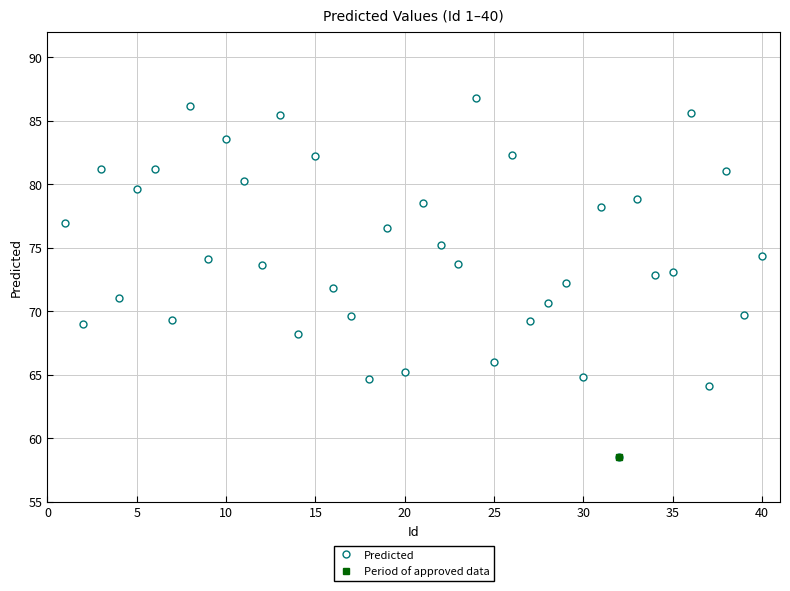

How many points are higher than both their immediate neighbors (excluding endpoints)?

15